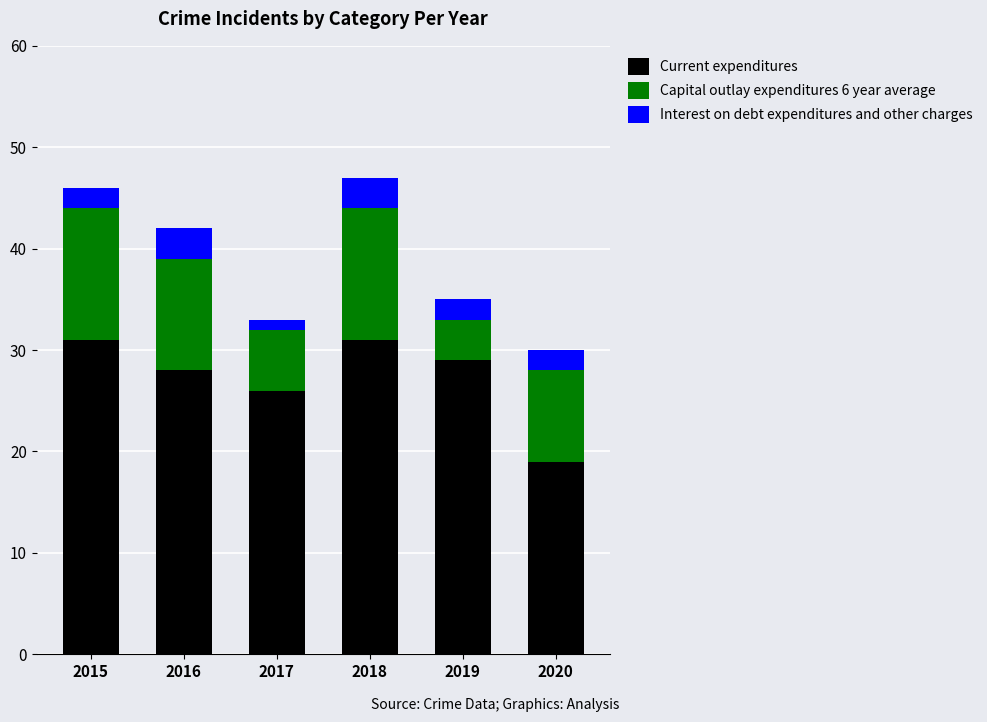

Does the chart contain stacked bars?

Yes